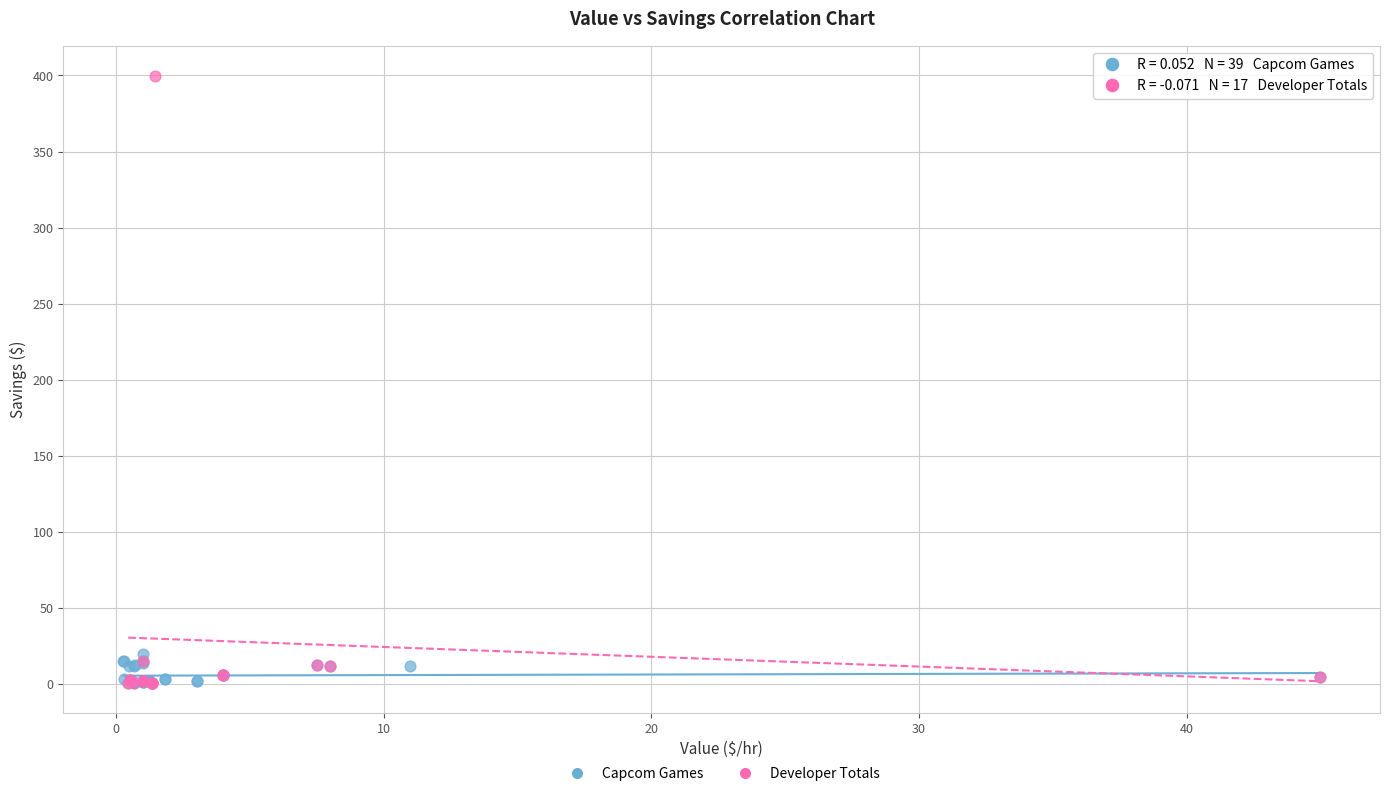

Which series has the widest spread of Y values?

Developer Totals